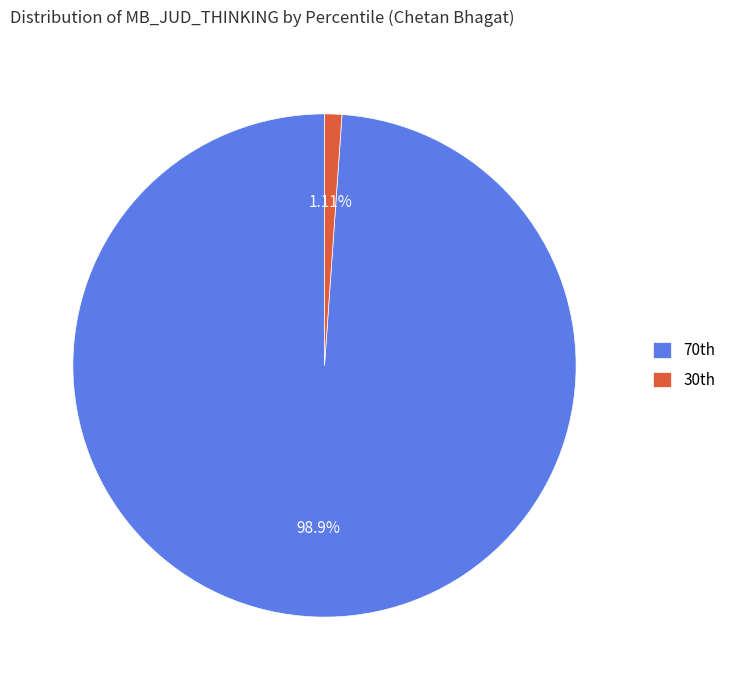

Does any single category account for the majority?

Yes